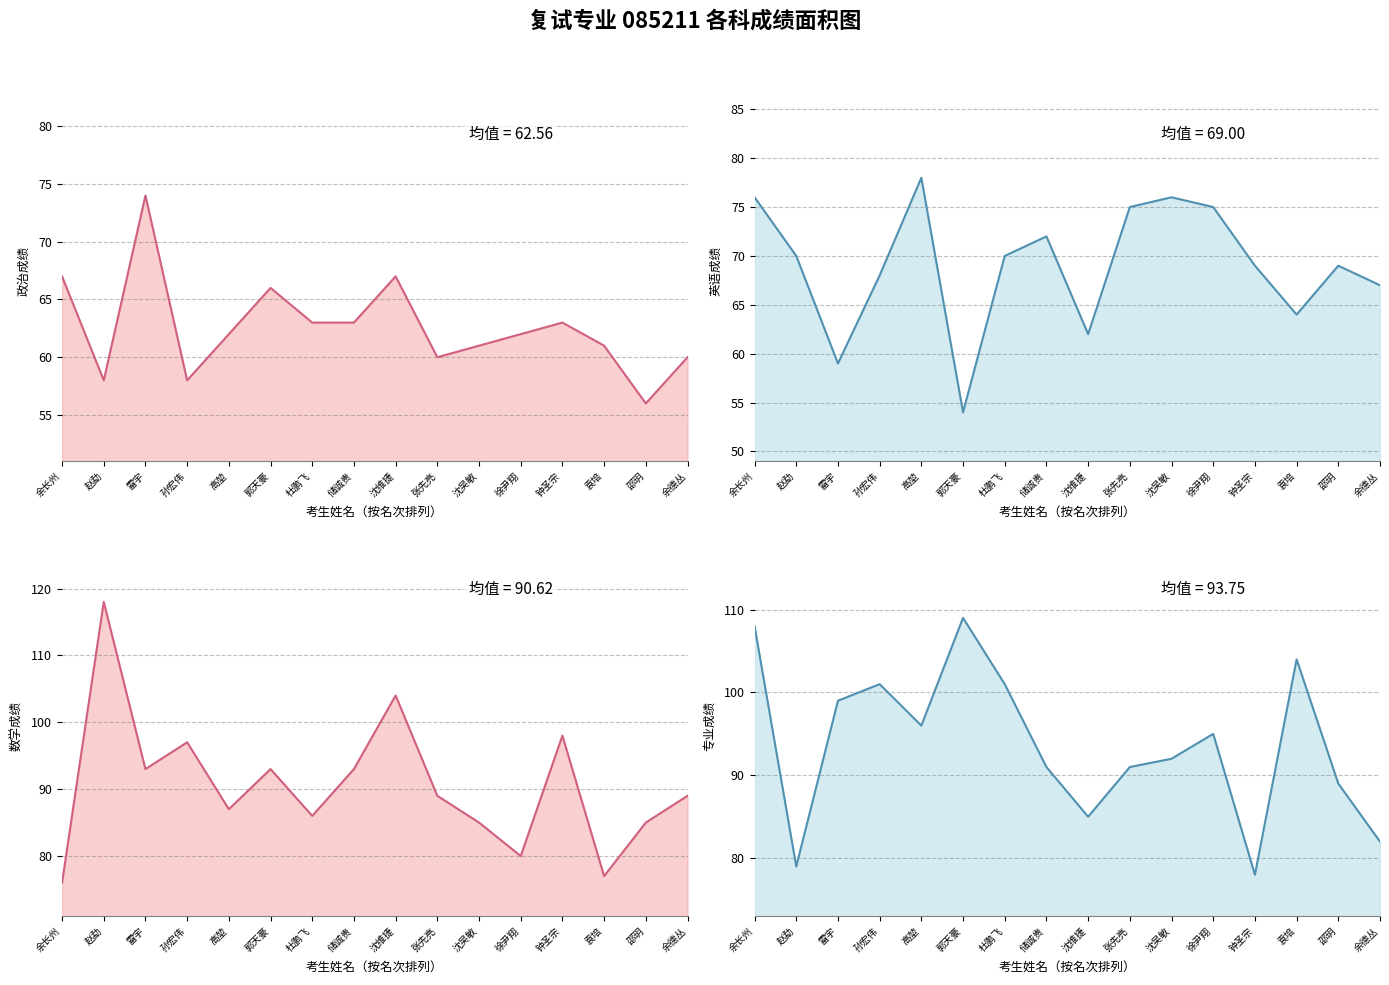

At which category does 英语 reach its first local peak?

高堃